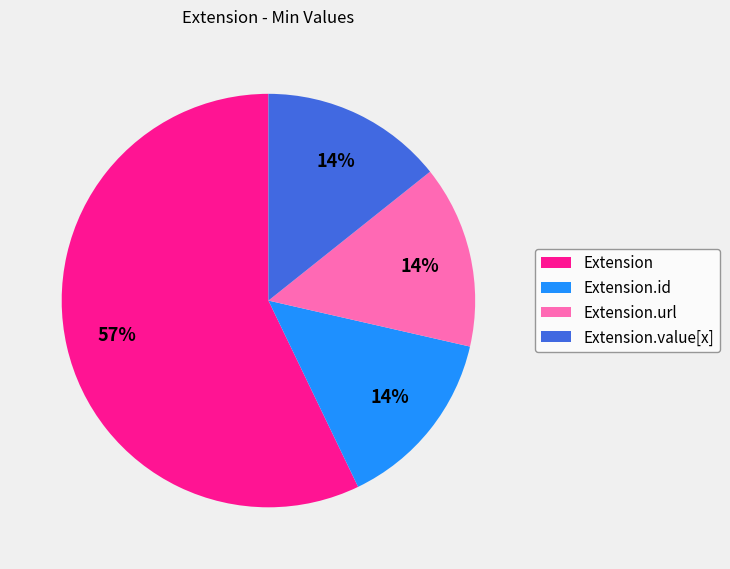

Is it true that Extension.id is 1% of the pie?

False